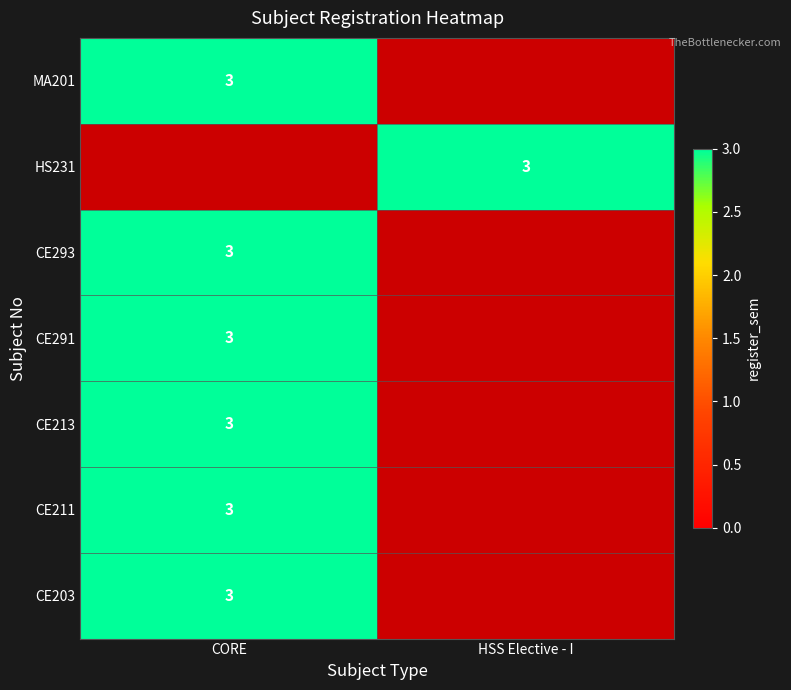

How many positive values does the MA201 series have?

1